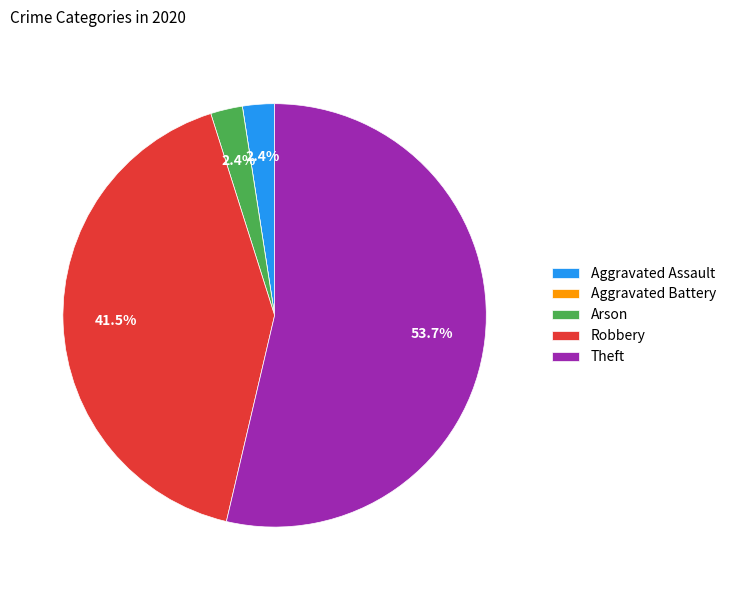

What percentage is NOT represented by Robbery?

58.5%